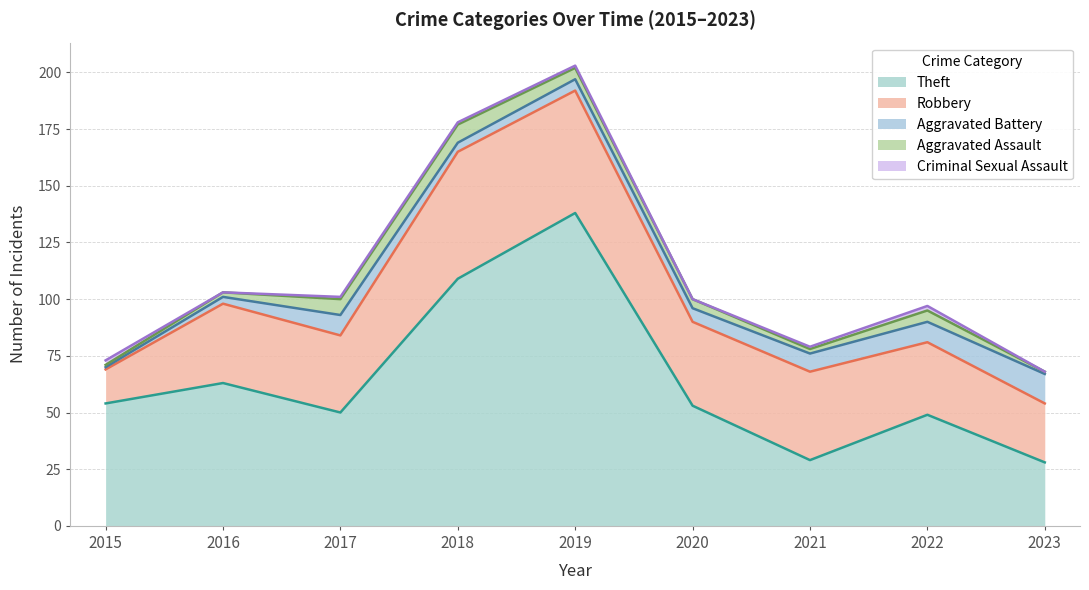

What is the difference between the maximum and minimum values in the Aggravated Assault series?

7